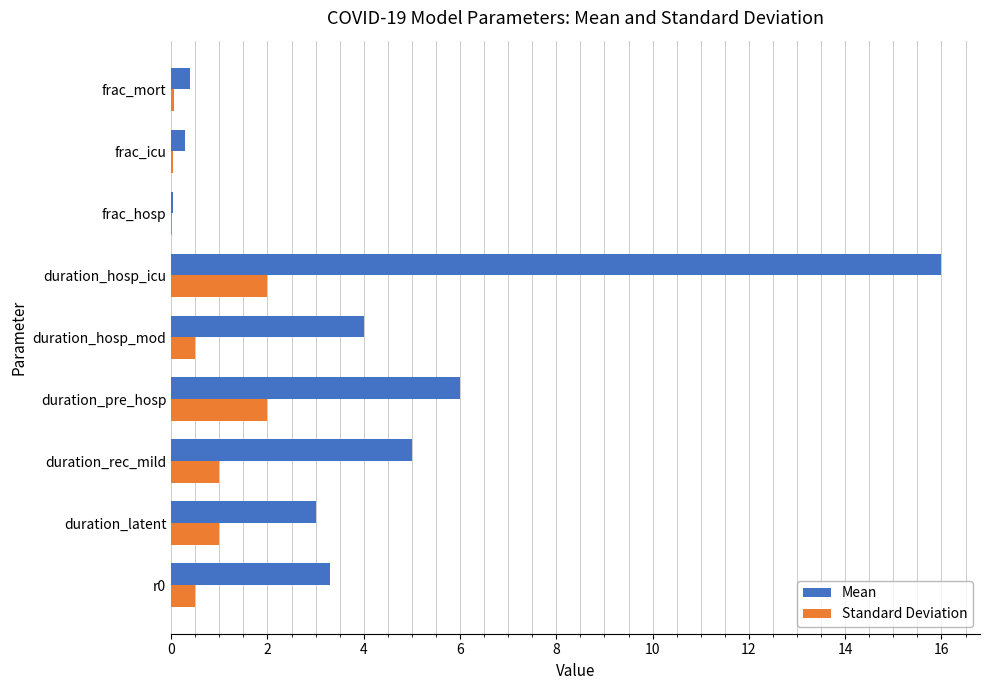

What are all the series names shown in the legend?

Mean, Standard Deviation